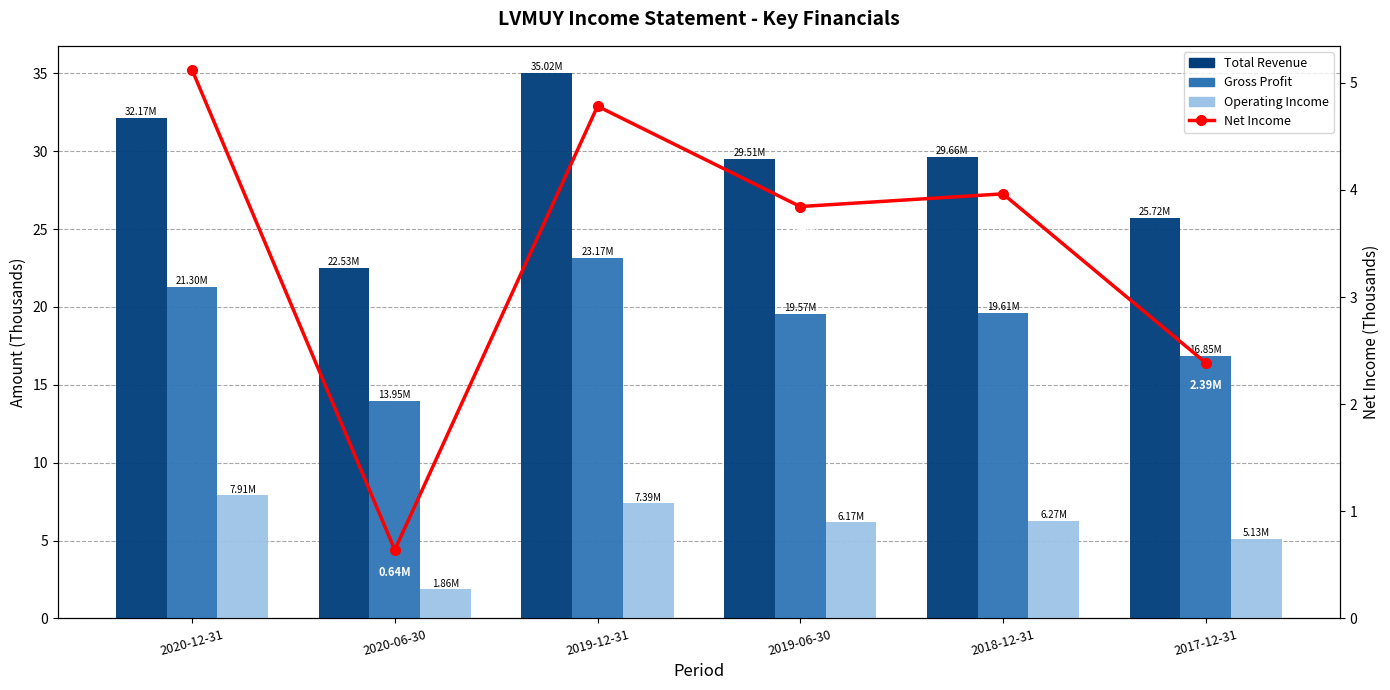

Between 2020-12-31 and 2017-12-31, which series saw the biggest shift?

Total Revenue